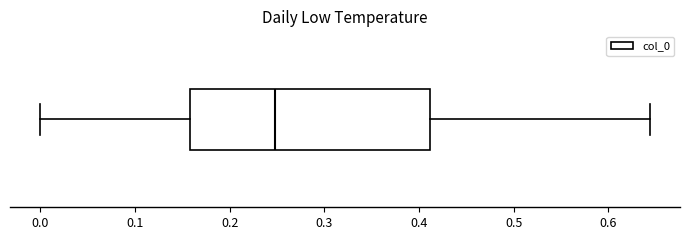

Where is the right edge of the box on the x-axis? The values are not printed on the chart, so give them approximately, as read against the axis.

0.41